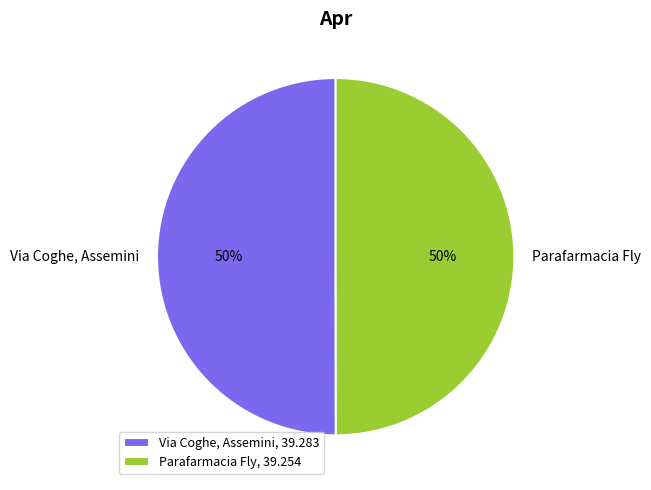

Approximately how many times larger is the value at Parafarmacia Fly compared to Via Coghe, Assemini?

1.0